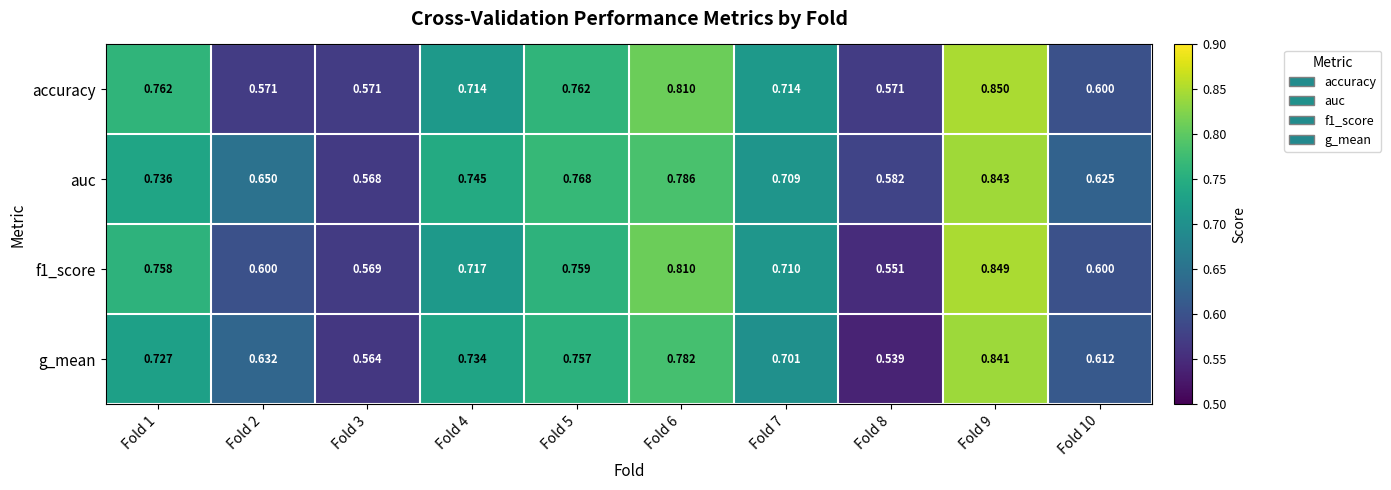

Which series has the largest total across all categories?

auc